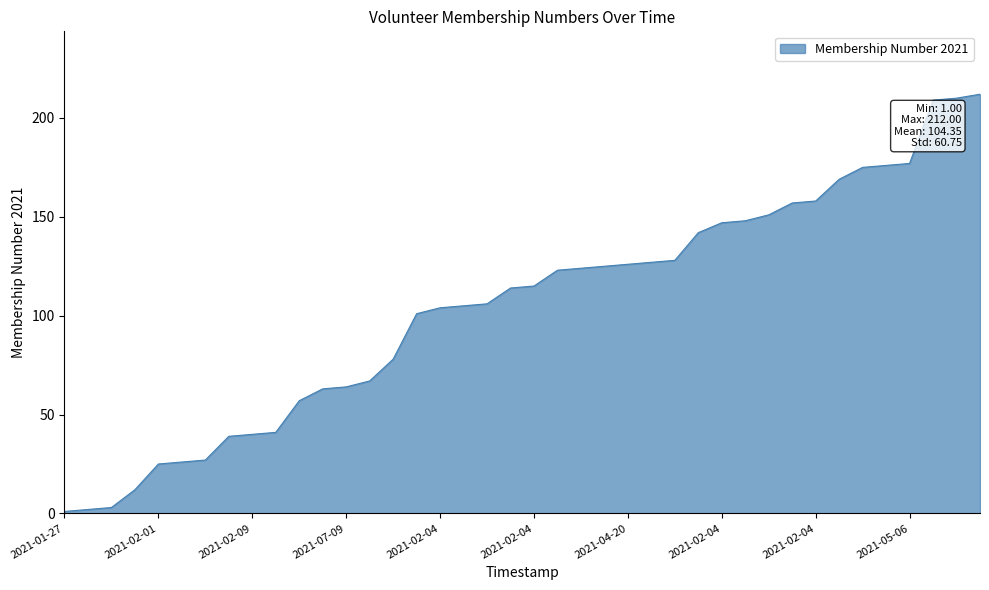

What is the difference between the maximum and minimum values?

211